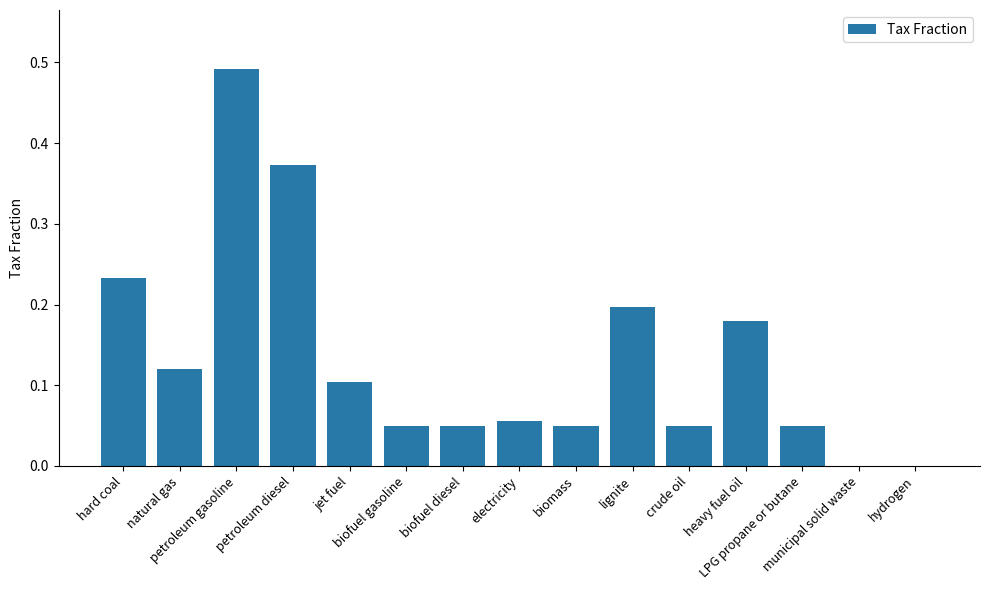

Count the number of categories in the chart.

15